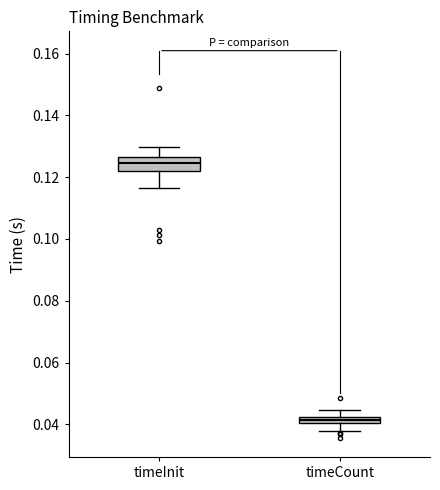

Which box has the lowest median line?

timeCount